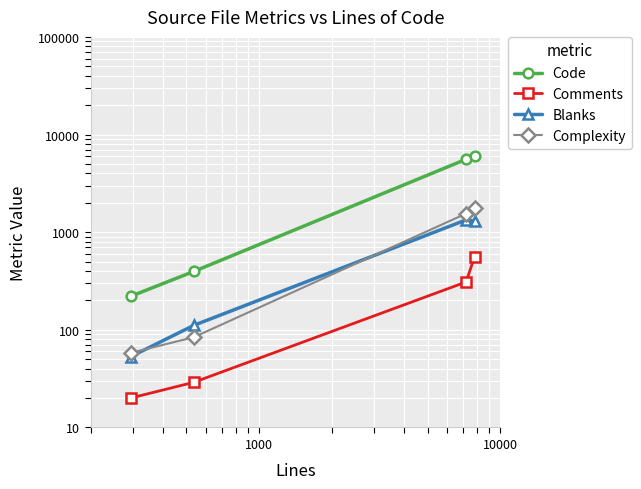

True or false: Code and Comments intersect in this chart.

False